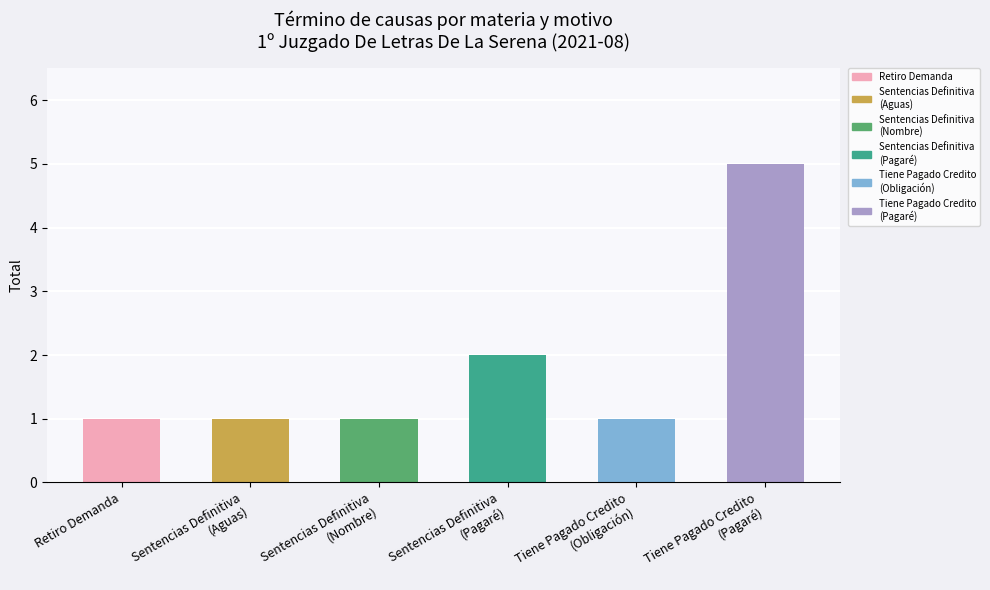

Which has a higher value, Tiene Pagado Credito
(Pagaré) or Tiene Pagado Credito
(Obligación)?

Tiene Pagado Credito
(Pagaré)